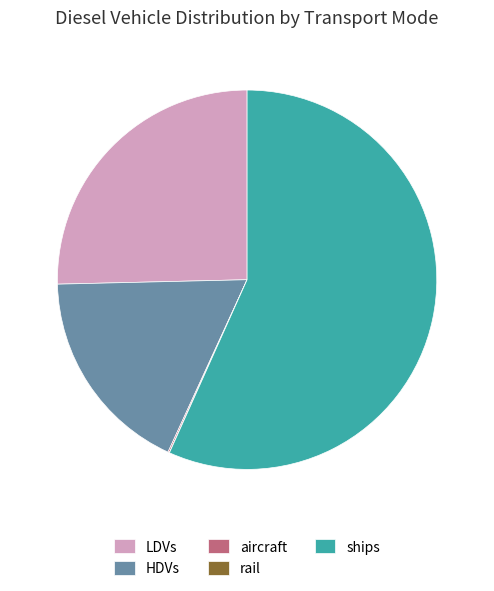

True or false: ships accounts for 57% of the total.

True